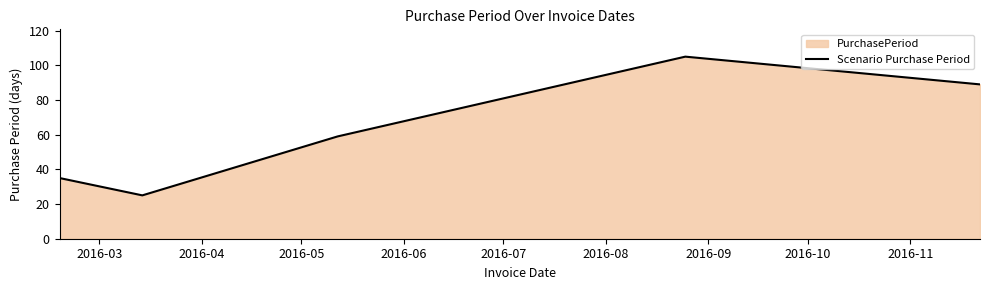

What is the smallest value displayed?

25